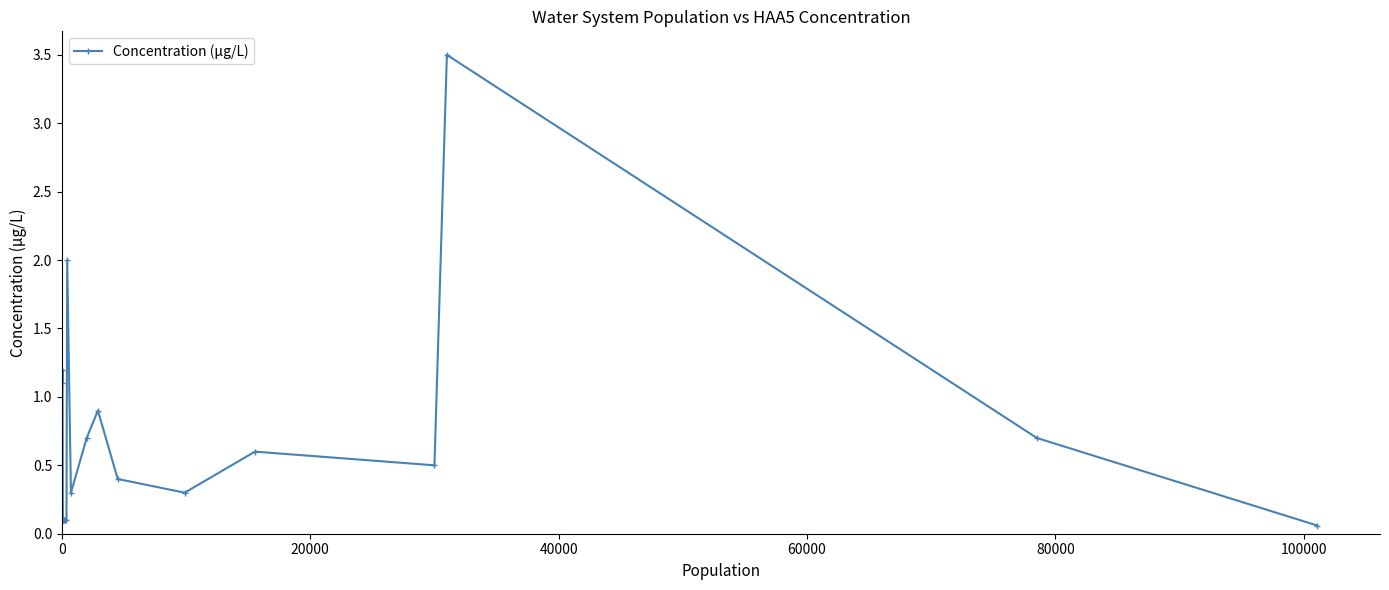

What is the value of the 16th point from the left?

0.5